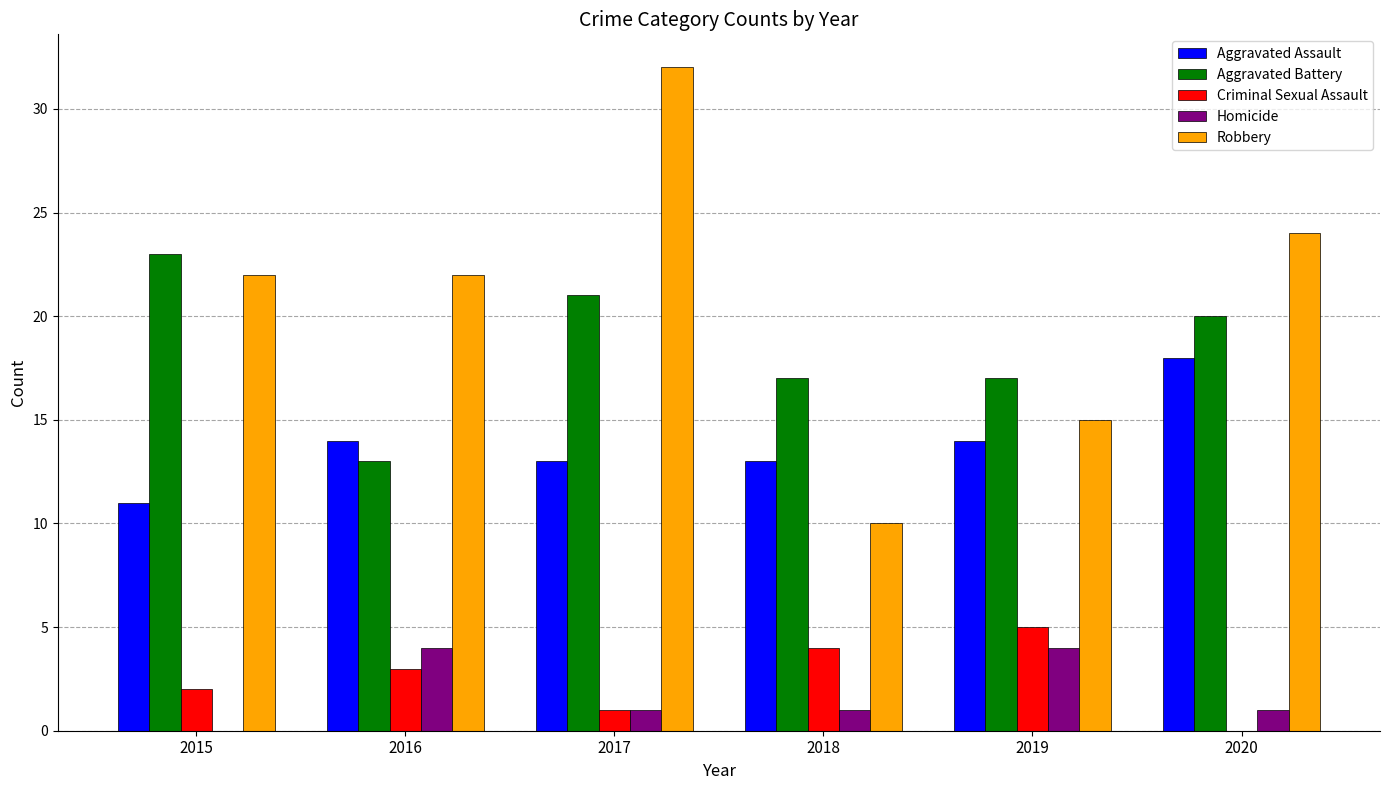

Reading left to right, what are all the values shown in this chart?

Aggravated Assault: 2015=11	2016=14	2017=13	2018=13	2019=14	2020=18
Aggravated Battery: 2015=23	2016=13	2017=21	2018=17	2019=17	2020=20
Criminal Sexual Assault: 2015=2	2016=3	2017=1	2018=4	2019=5	2020=0
Homicide: 2015=0	2016=4	2017=1	2018=1	2019=4	2020=1
Robbery: 2015=22	2016=22	2017=32	2018=10	2019=15	2020=24